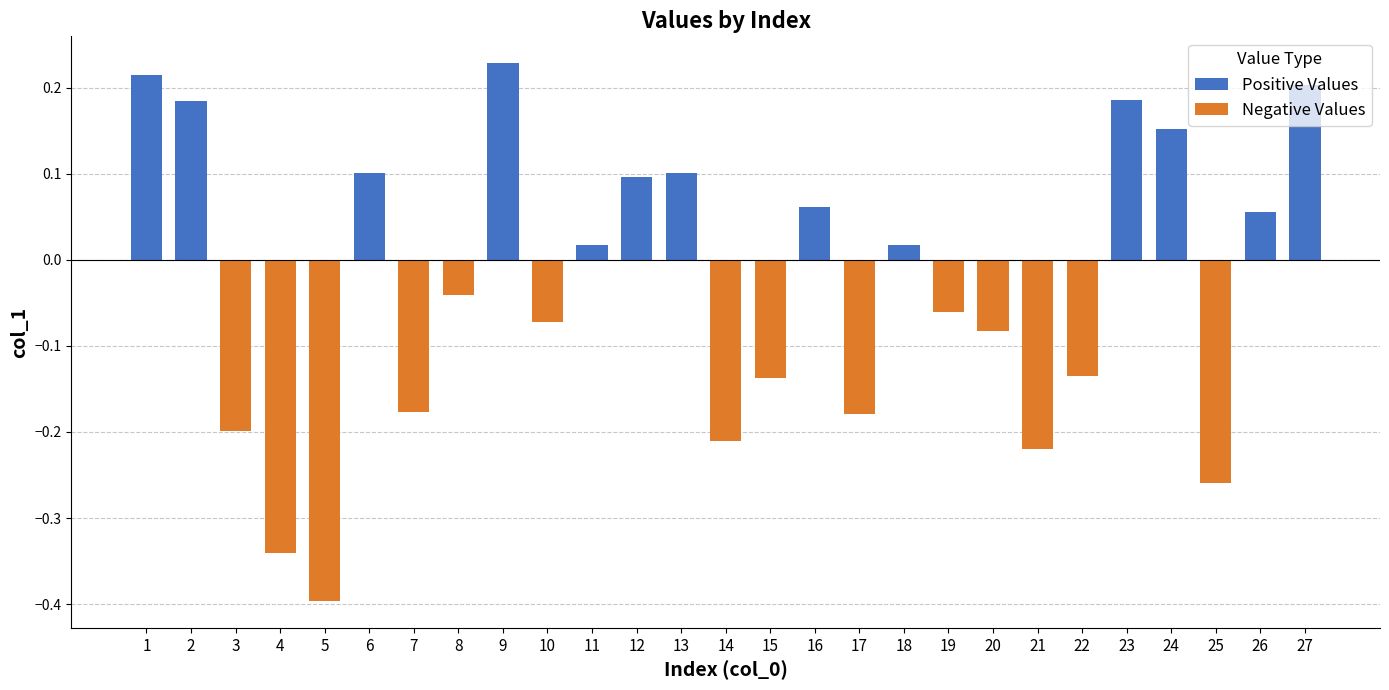

Is it true that Positive Values equals 0.1 at 12?

True